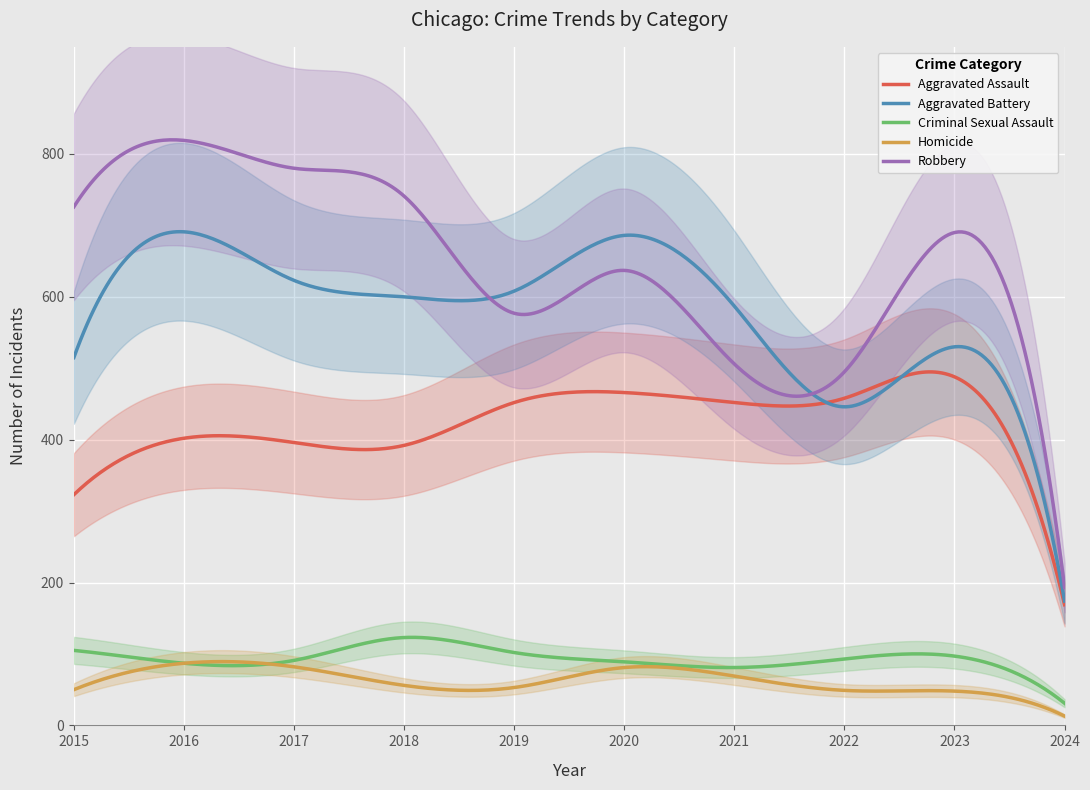

What is the sum of the Criminal Sexual Assault values at 2018 and 2019?

225